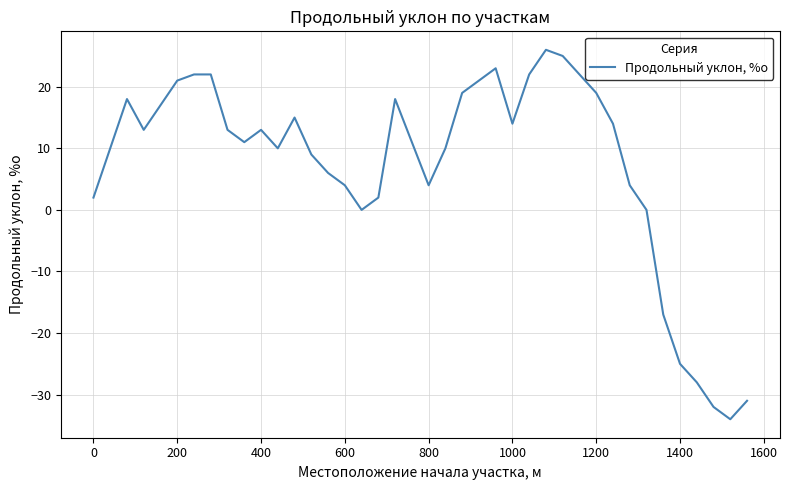

Reading left to right, transcribe all the data shown in this chart.

2	10	18	13	17	21	22	22	13	11	13	10	15	9	6	4	0	2	18	11	4	10	19	21	23	14	22	26	25	22	19	14	4	0	-17	-25	-28	-32	-34	-31